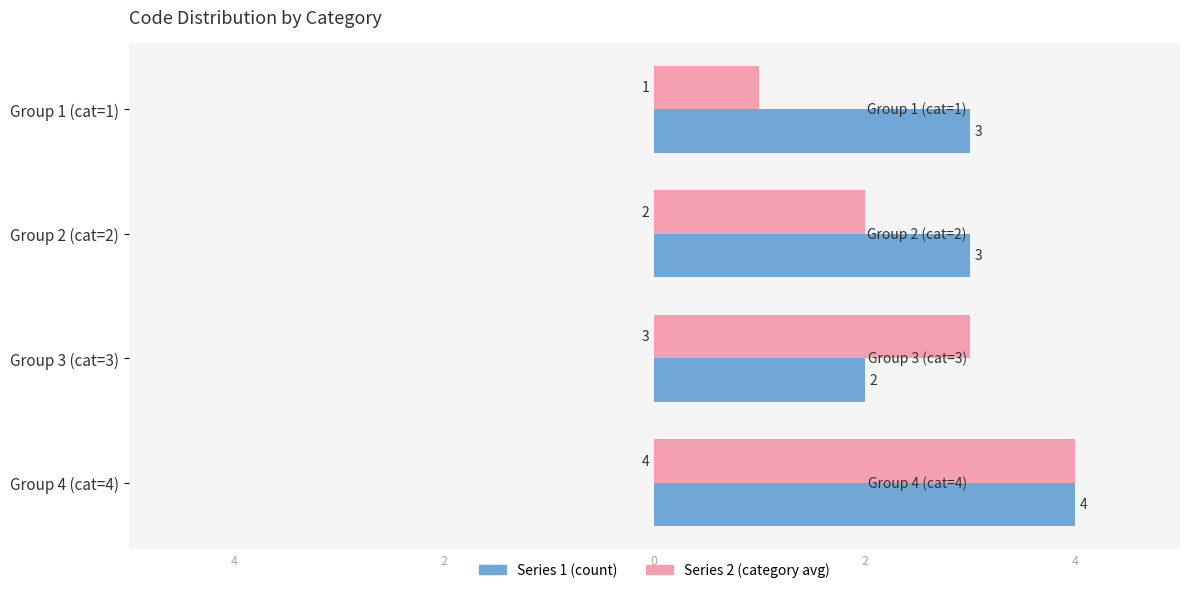

Reading left to right, extract all data points from this chart.

Series 1 (count): 3	3	2	4
Series 2 (category avg): 1	2	3	4